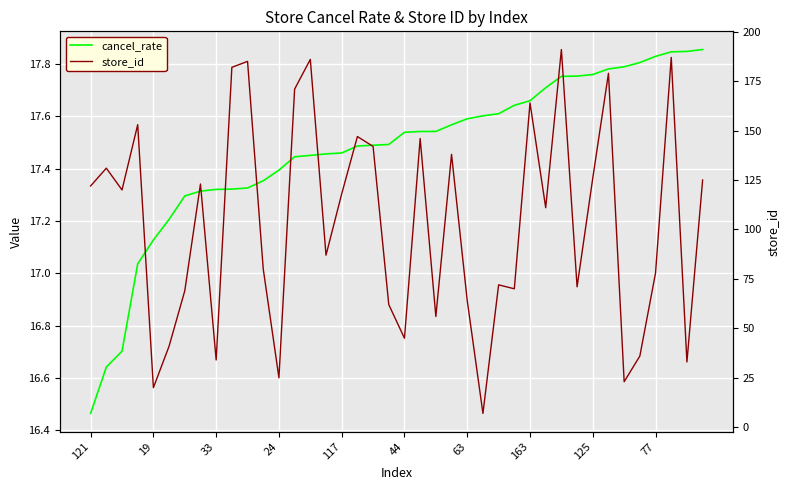

Between 11 and 20, which series saw the biggest shift?

store_id